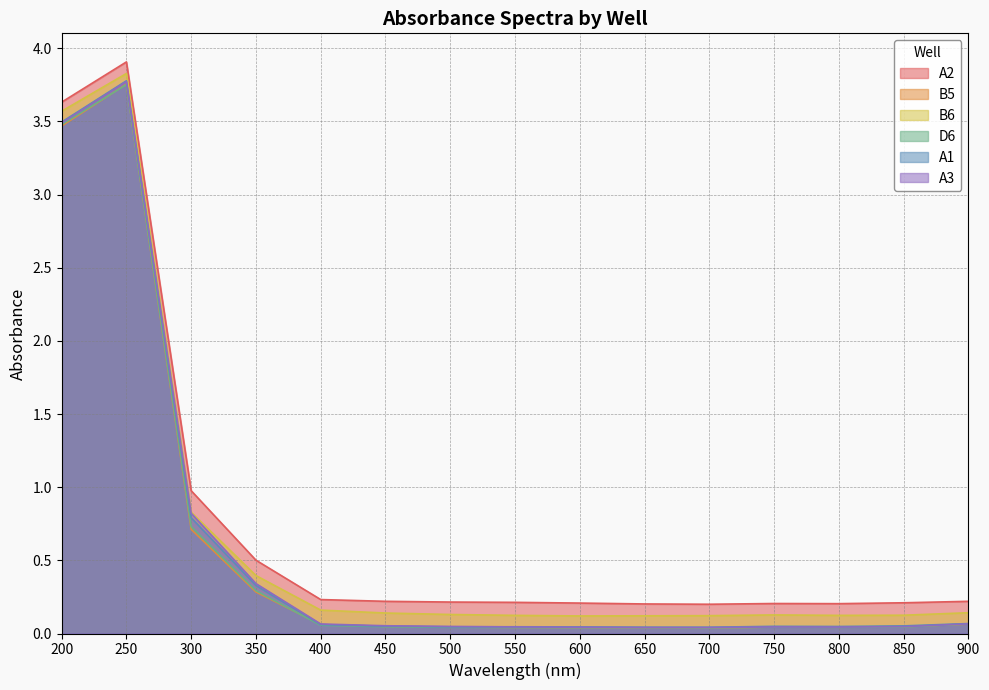

True or false: A2 has more than 1 interior local peaks.

True